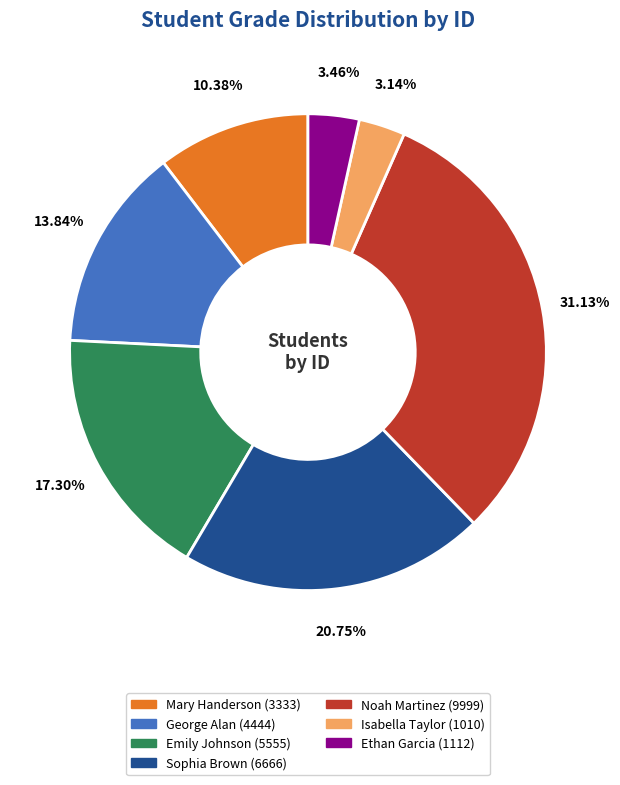

What is the largest slice in the pie chart?

Noah Martinez